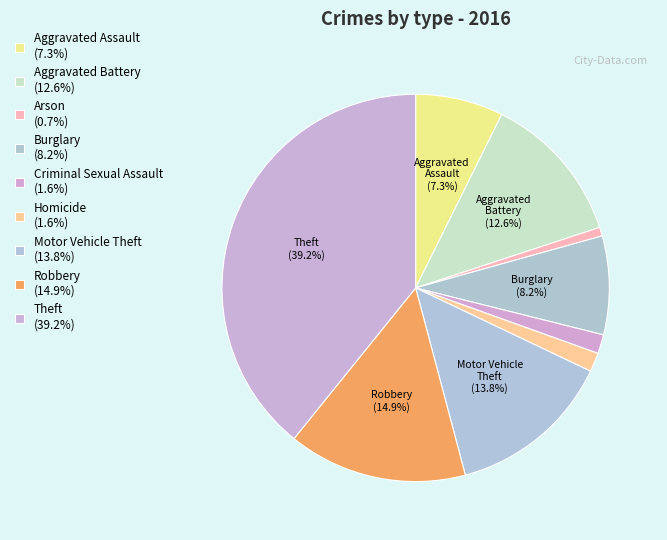

True or false: Aggravated Battery accounts for 13% of the total.

True